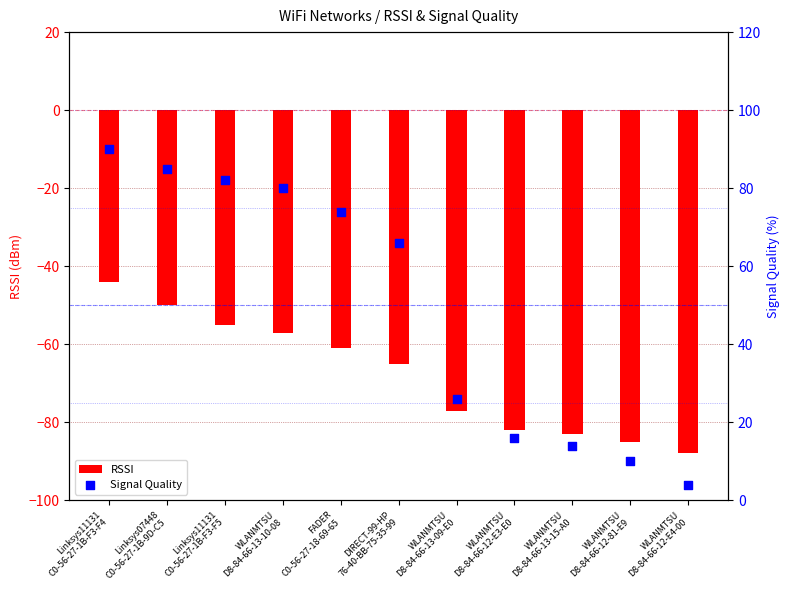

At which category is the sum across all series the highest?

Linksys11131
C0-56-27-1B-F3-F4